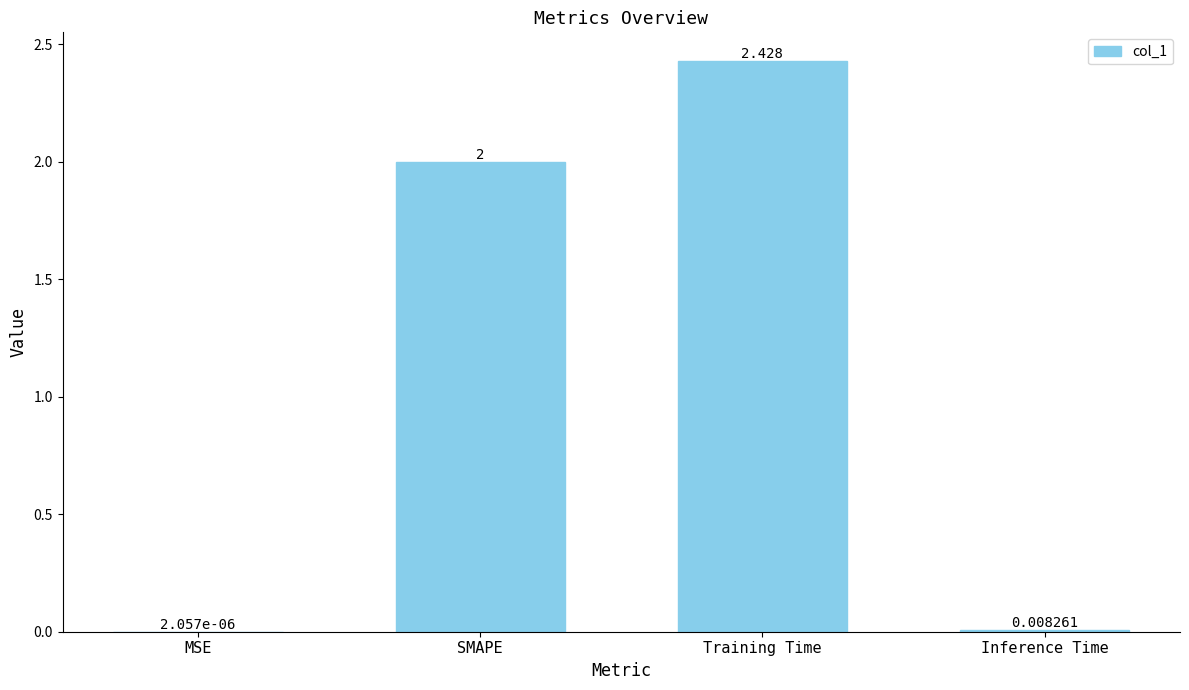

Which label corresponds to the largest value in the chart?

Training Time